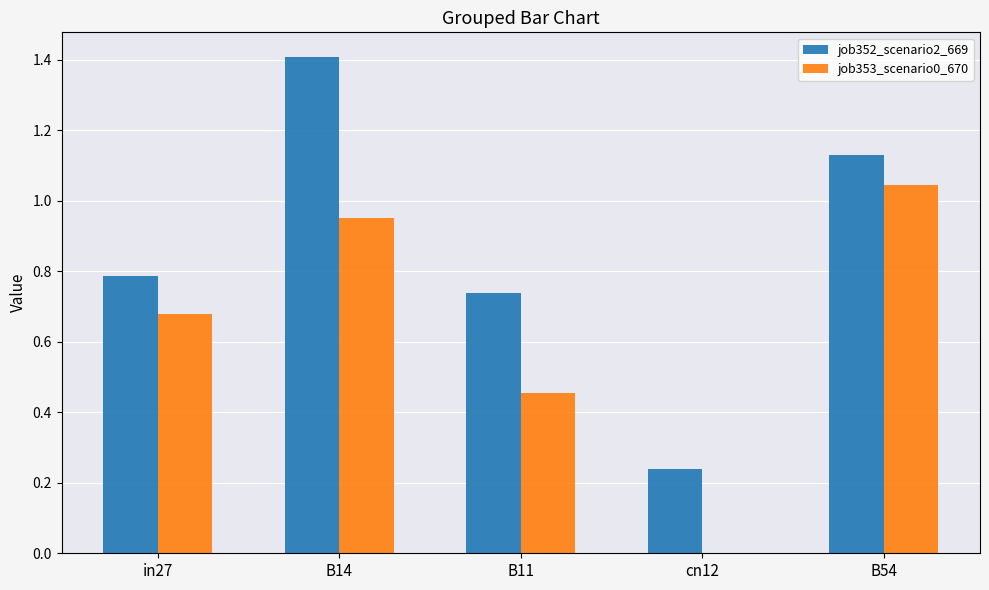

What is the difference between the job352_scenario2_669 values at B14 and cn12?

1.2